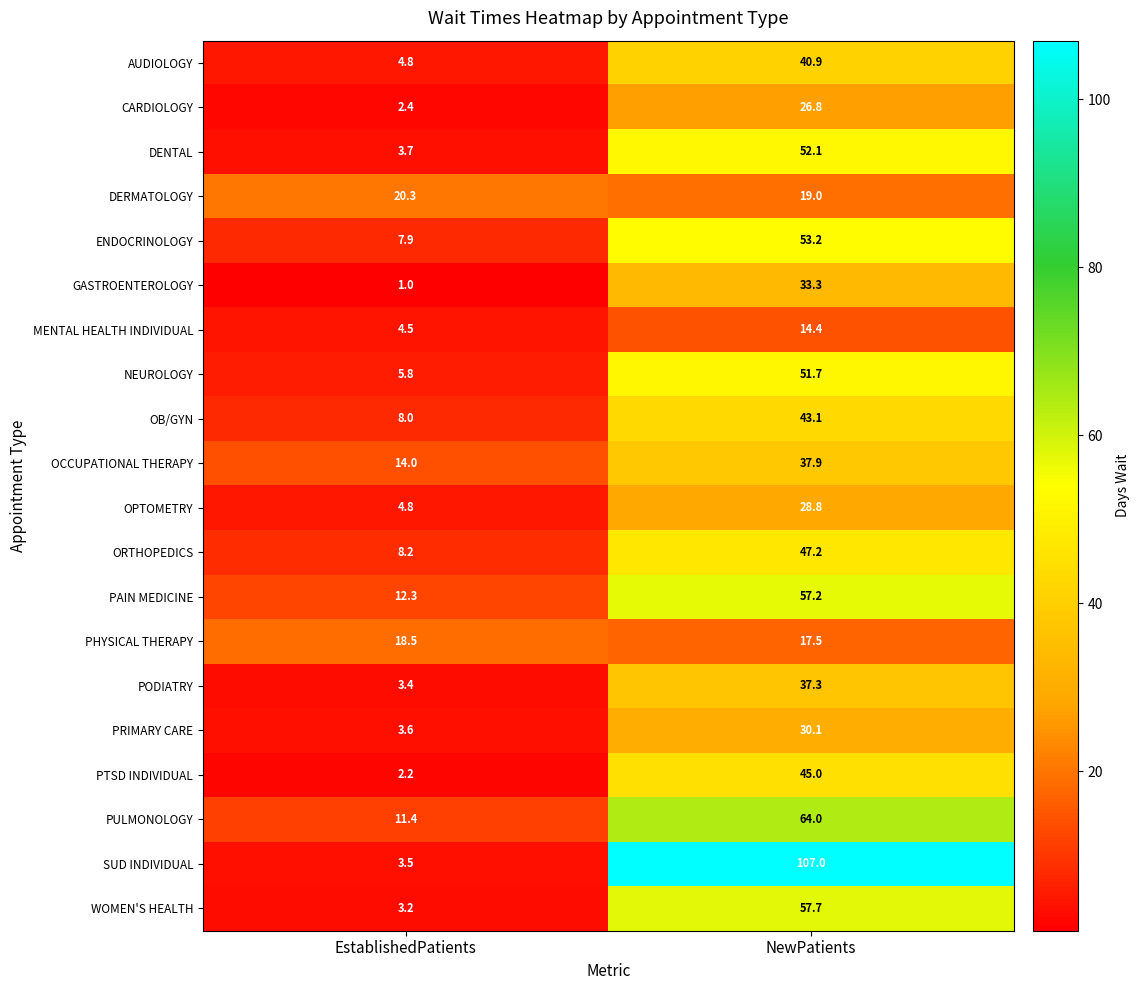

Is it true that AUDIOLOGY equals 40.9 at NewPatients?

True